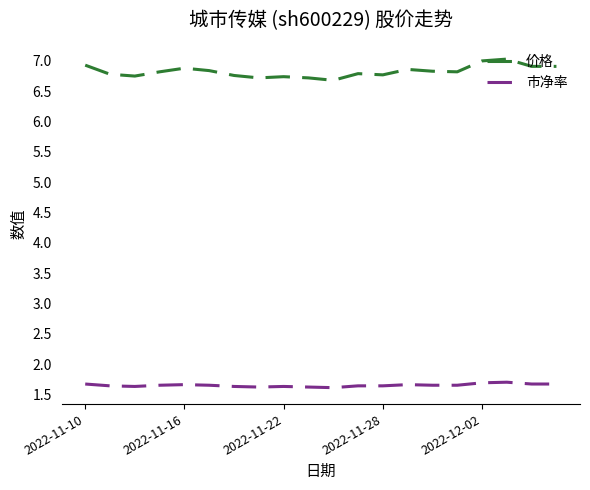

What is the maximum value shown in the chart?

7.0